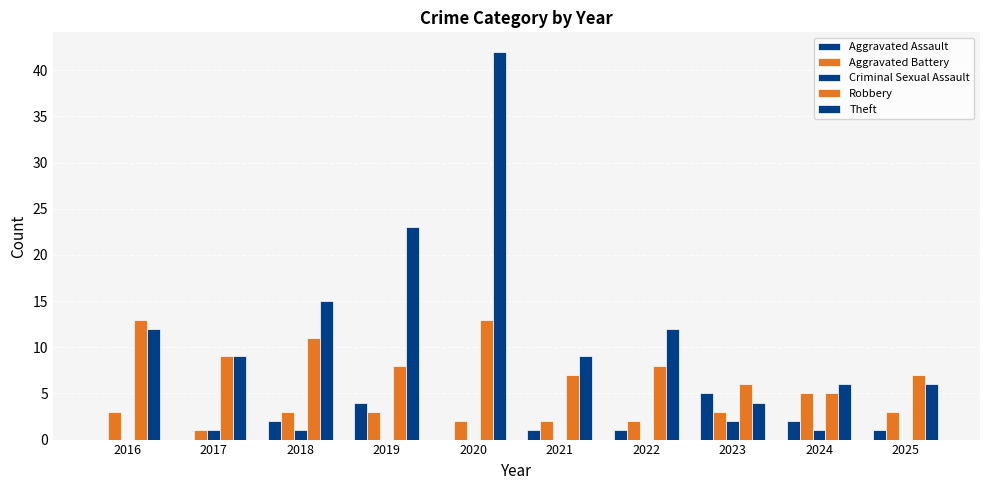

At how many categories does at least one series exceed 11?

5